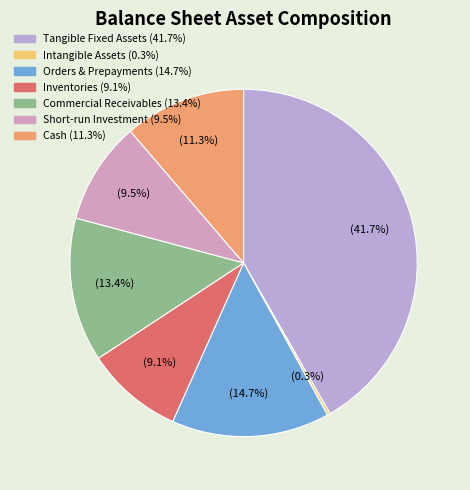

What is the smallest slice in the pie chart?

intangible_assets